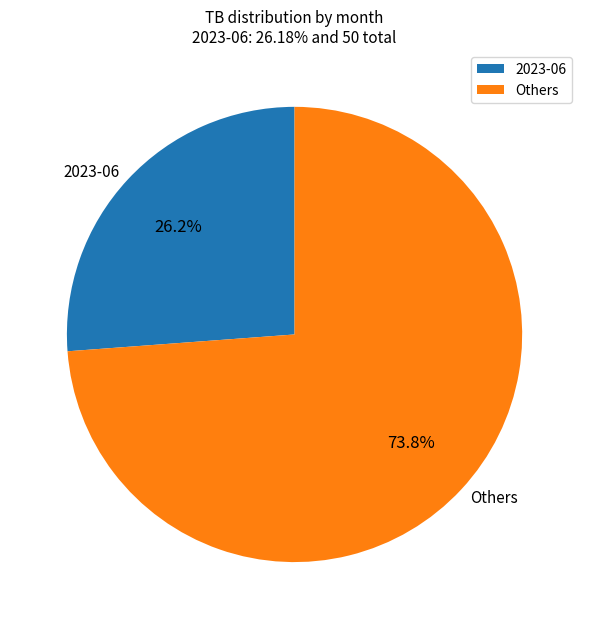

What portion of the pie excludes Others?

26.2%